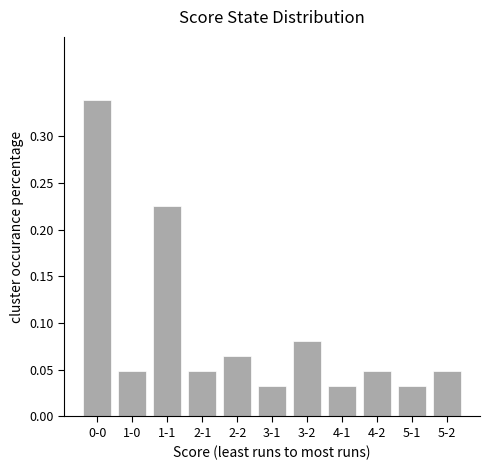

What is the label of the 8th bar from the right?

2-1